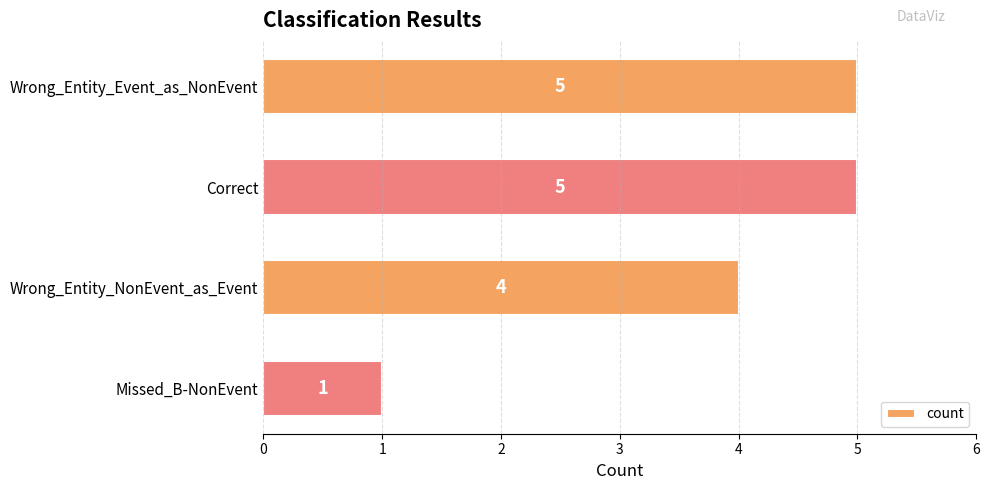

Reading top to bottom, extract all data points from this chart.

Wrong_Entity_Event_as_NonEvent=5	Correct=5	Wrong_Entity_NonEvent_as_Event=4	Missed_B-NonEvent=1